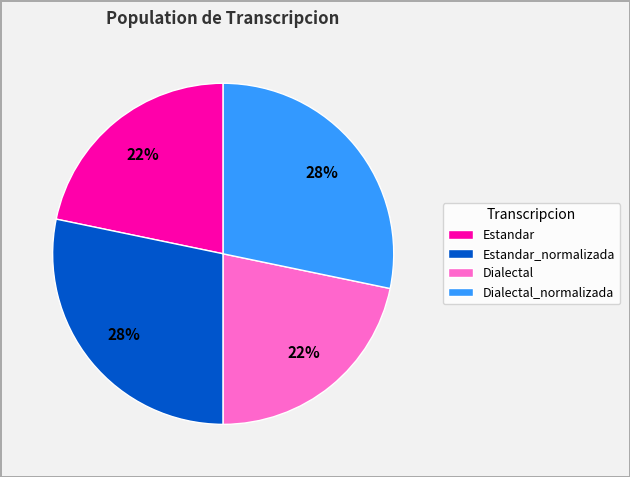

Count the number of slices in the pie.

4